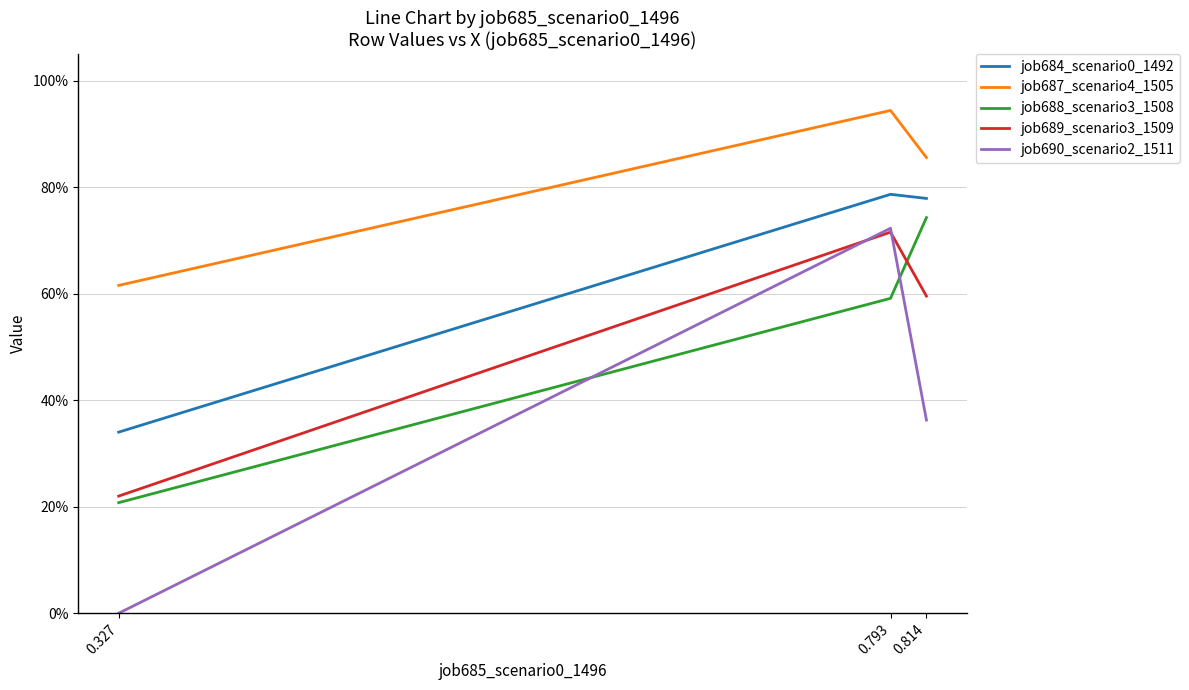

Reading left to right, list all the values displayed in this chart.

job684_scenario0_1492: 0.327=0.3	0.793=0.8	0.814=0.8
job687_scenario4_1505: 0.327=0.6	0.793=0.9	0.814=0.9
job688_scenario3_1508: 0.327=0.2	0.793=0.6	0.814=0.7
job689_scenario3_1509: 0.327=0.2	0.793=0.7	0.814=0.6
job690_scenario2_1511: 0.327=0.0	0.793=0.7	0.814=0.4